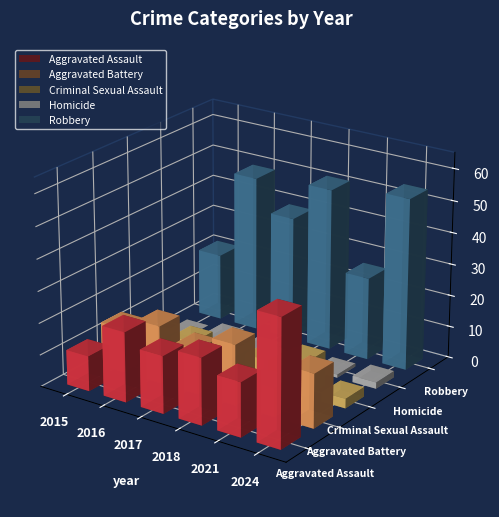

The value of Aggravated Battery at 2017 is 14. True or false?

True